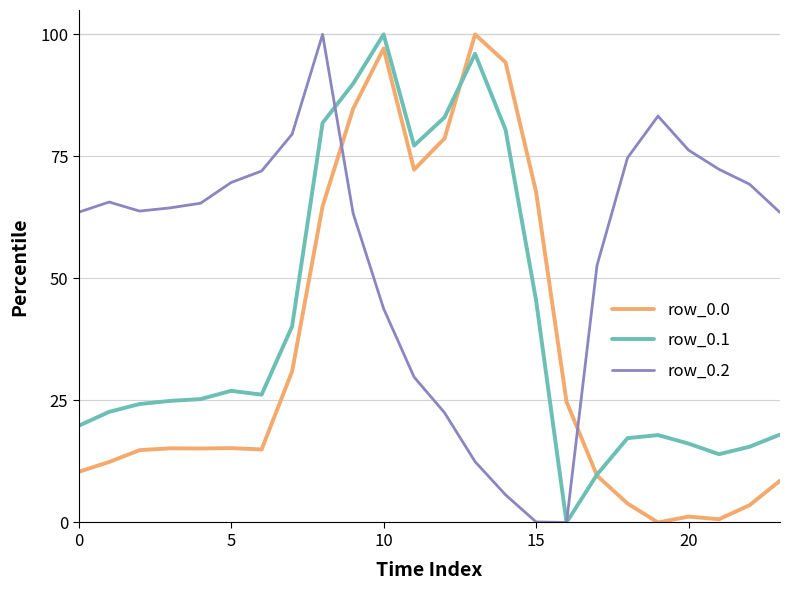

Which series has the largest total across all categories?

row_0.2